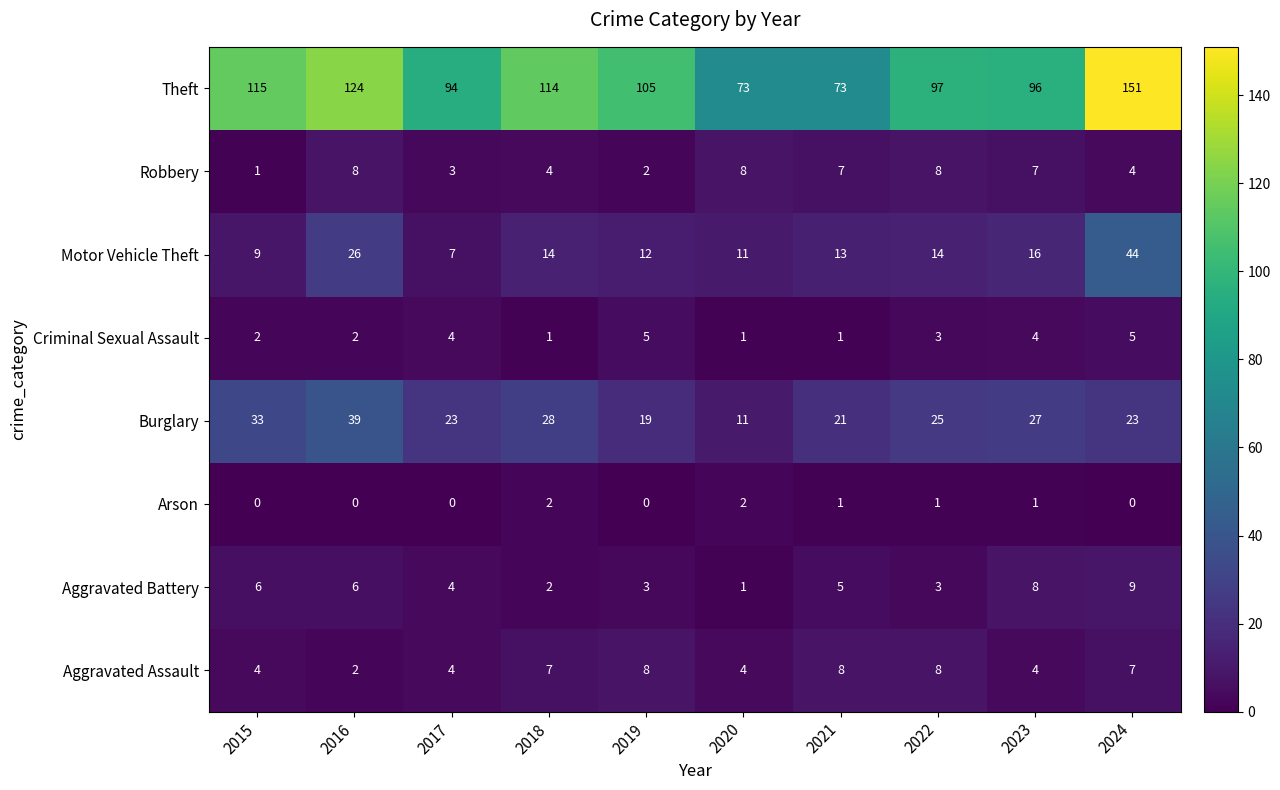

At how many categories does at least one series exceed 34?

10